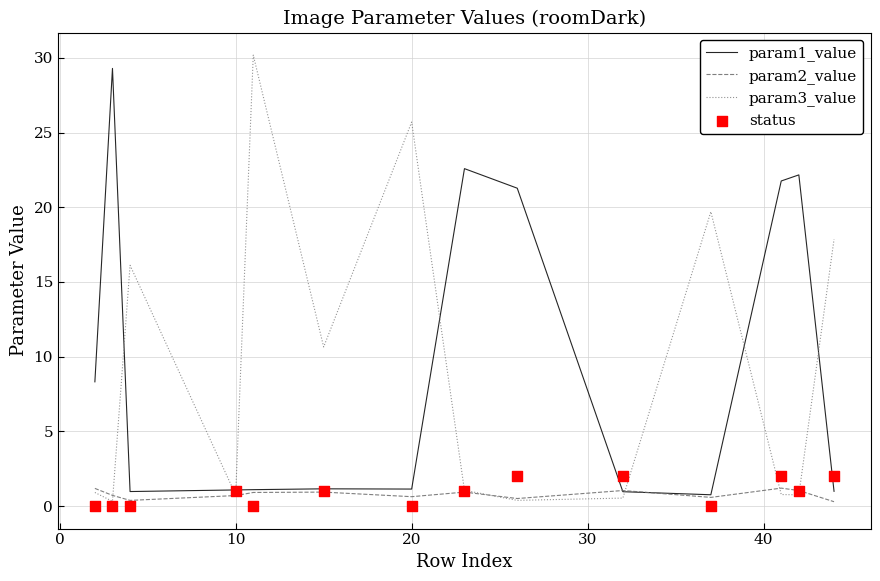

Which series contains the lowest Y value?

status